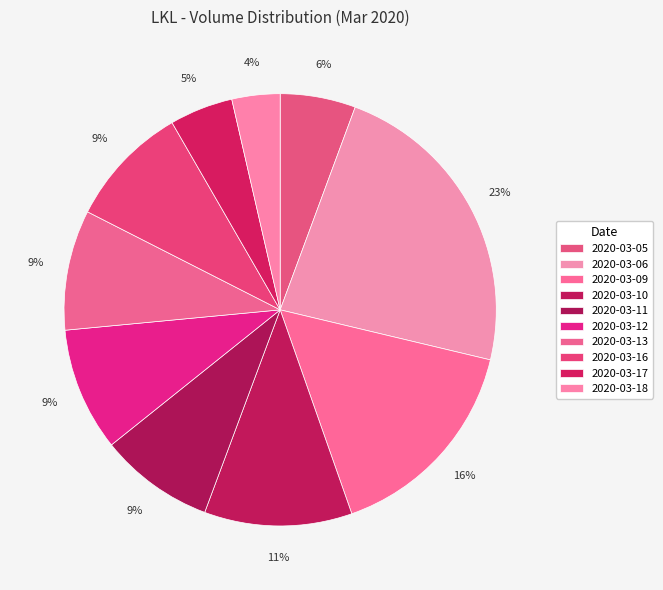

The 2020-03-16 slice represents 1% of the pie. True or false?

False